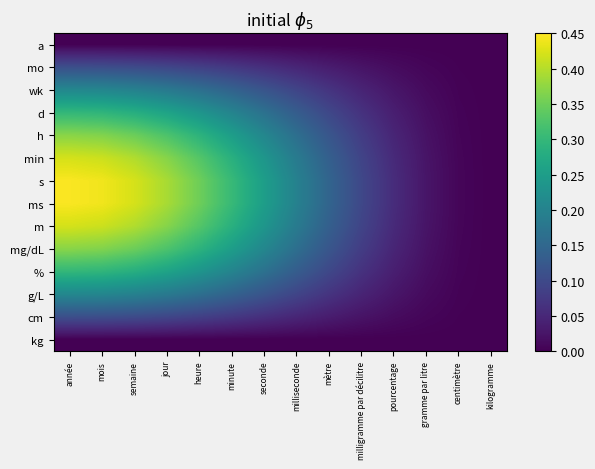

Which series has the largest range (max minus min)?

s